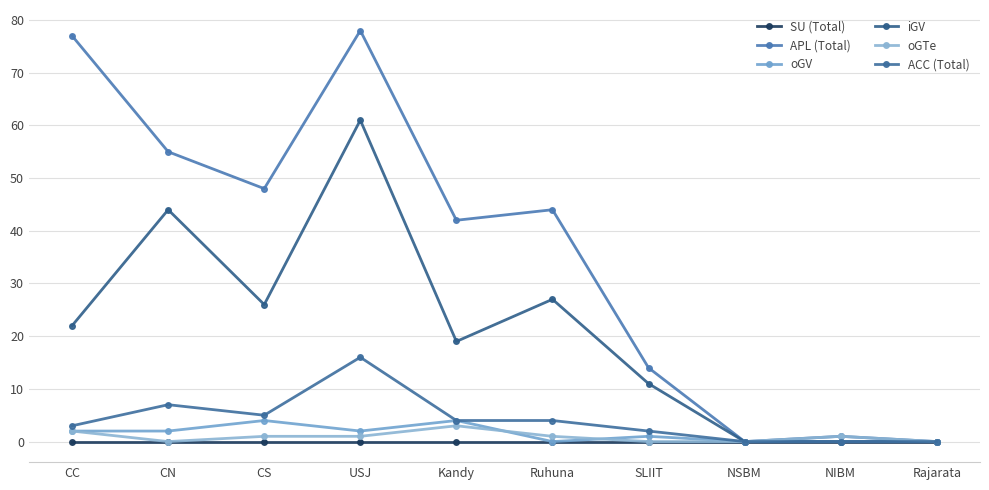

True or false: iGV and ACC (Total) cross at least once.

False